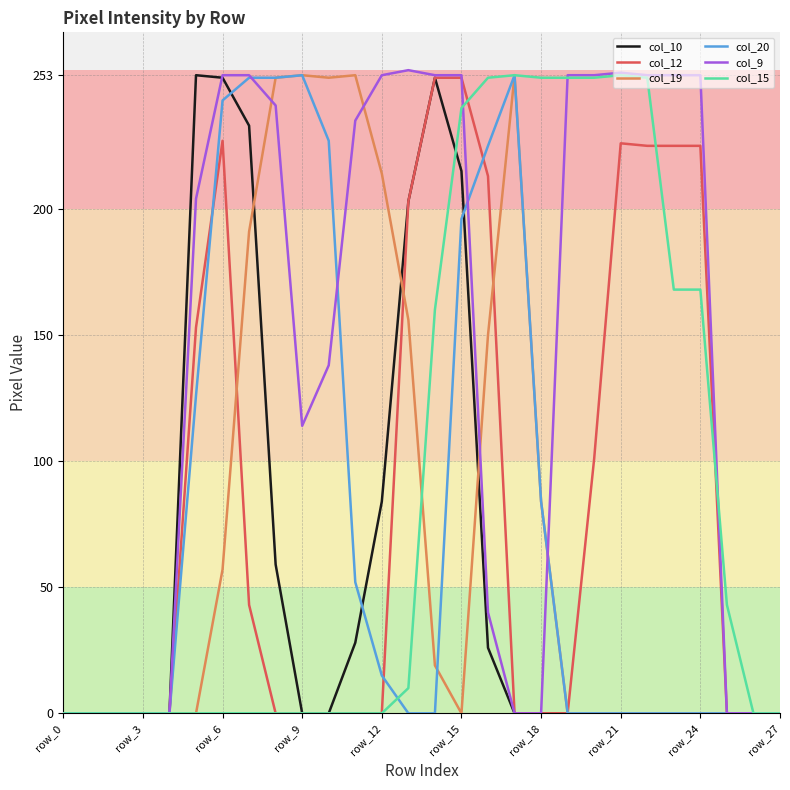

What is the average value of the col_10 series?

57